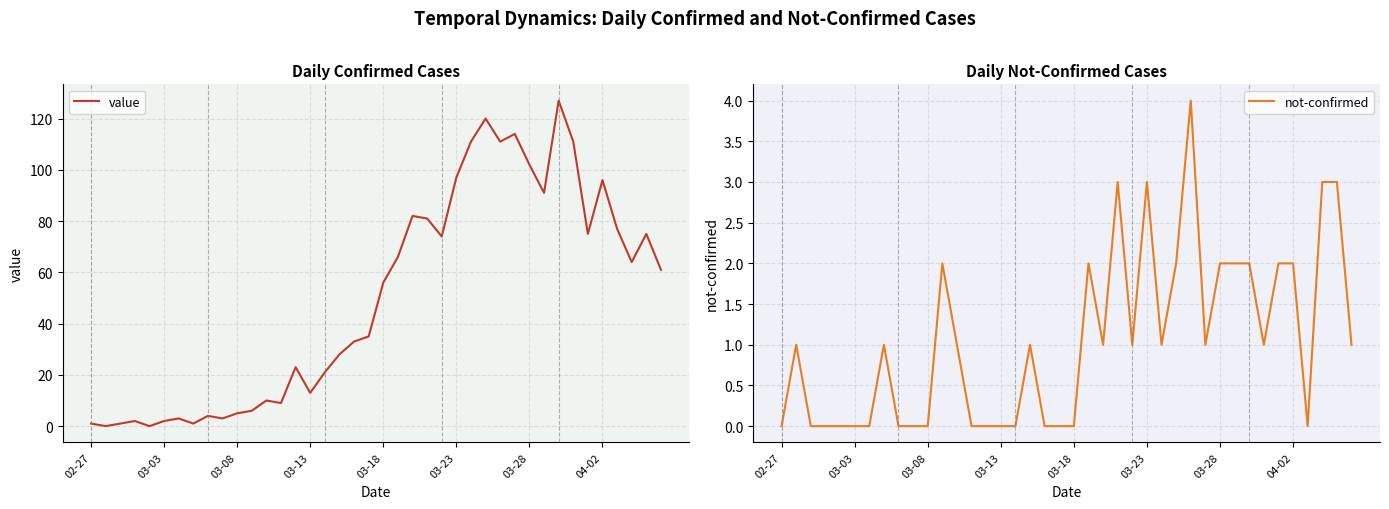

What are all the series names shown in the legend?

value, not-confirmed